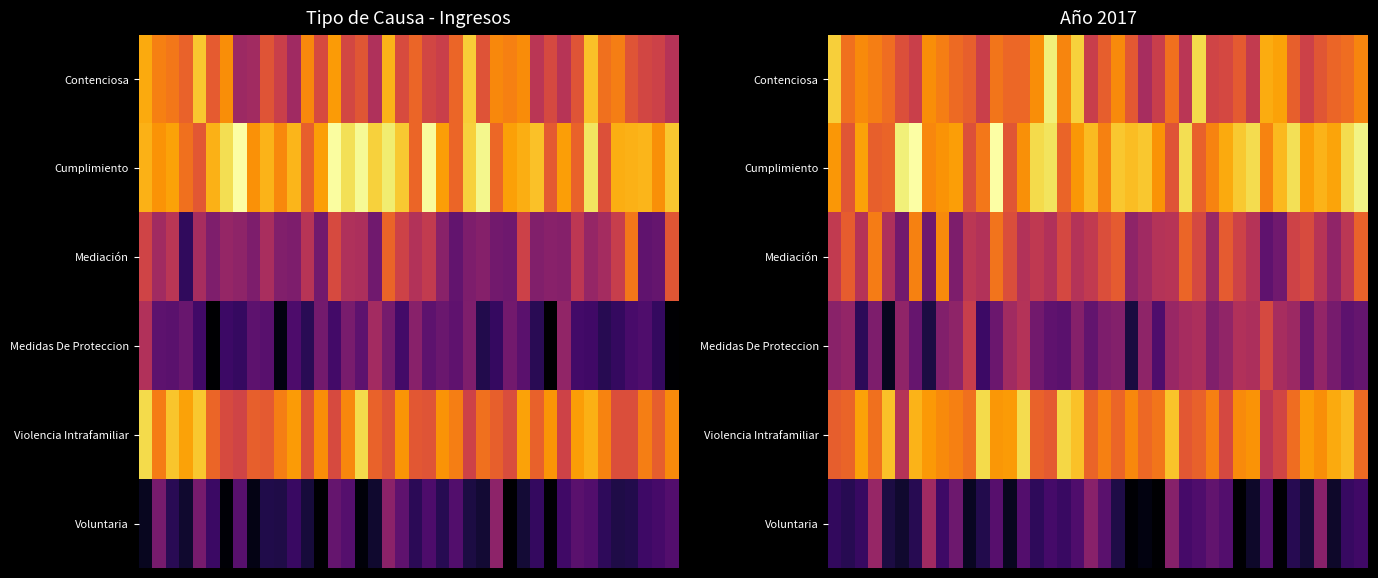

Count the number of data series in this chart.

6